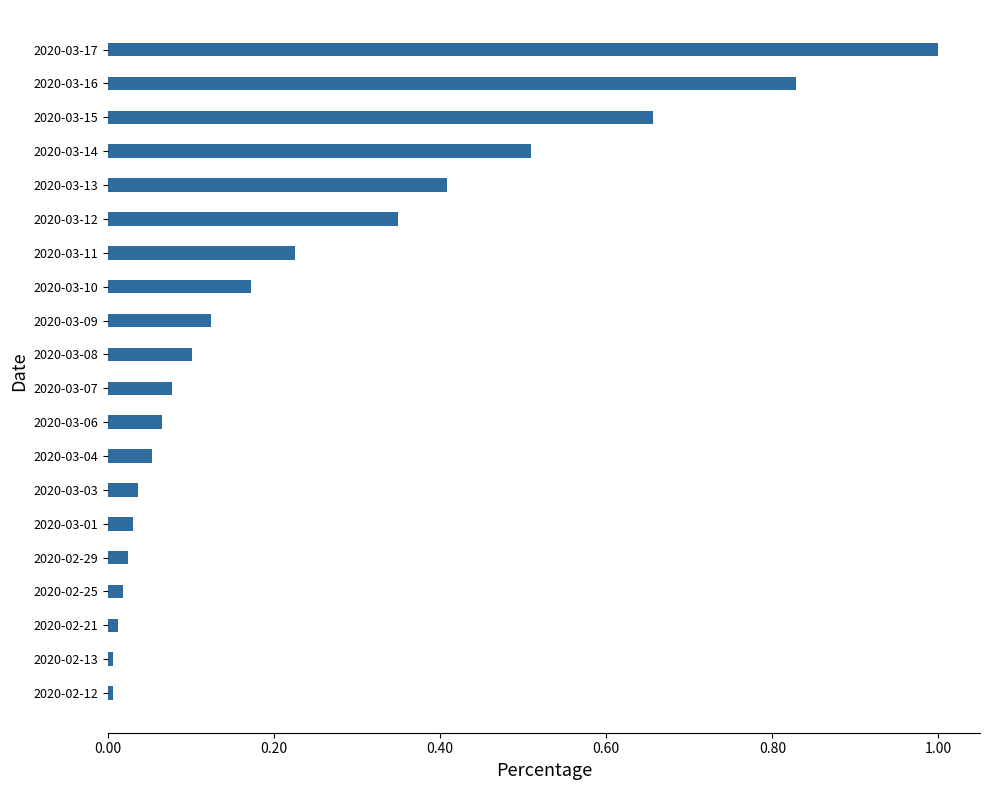

The chart shows a value of 0.1 at 2020-03-04. True or false?

True